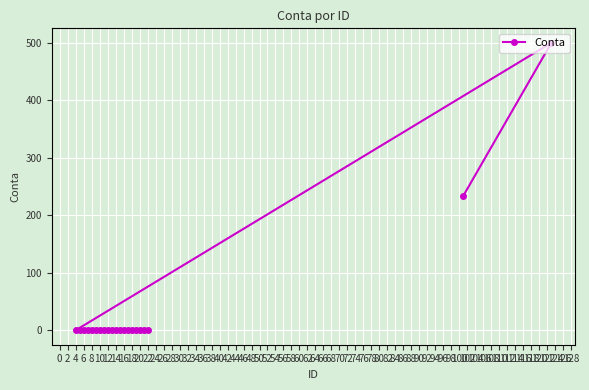

How many lines are shown in the chart?

1